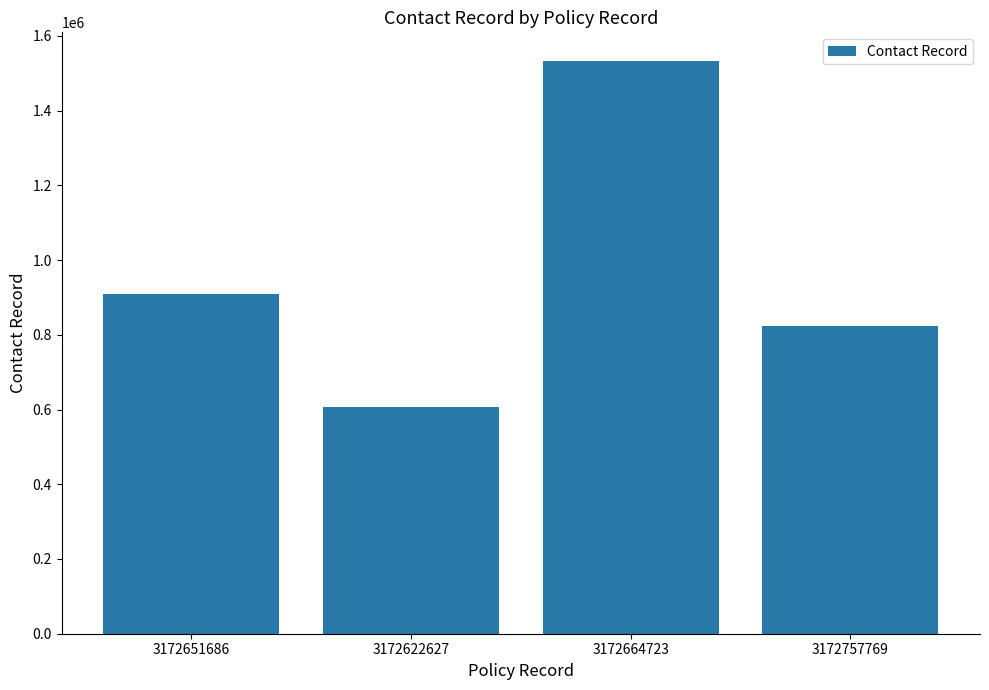

Read the value at 3172757769.

824501